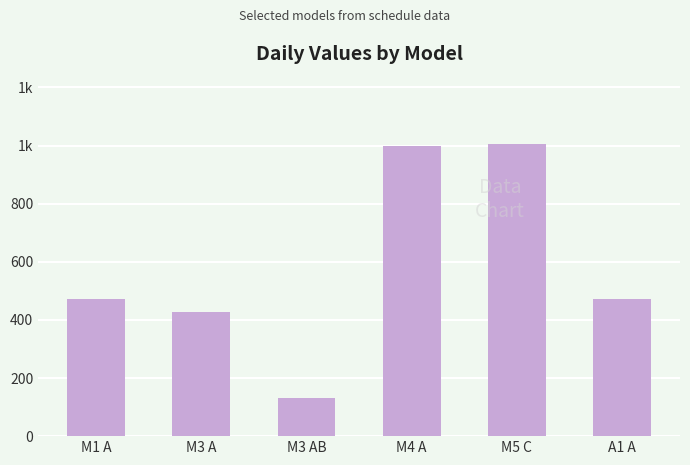

Does the chart contain any negative values?

No